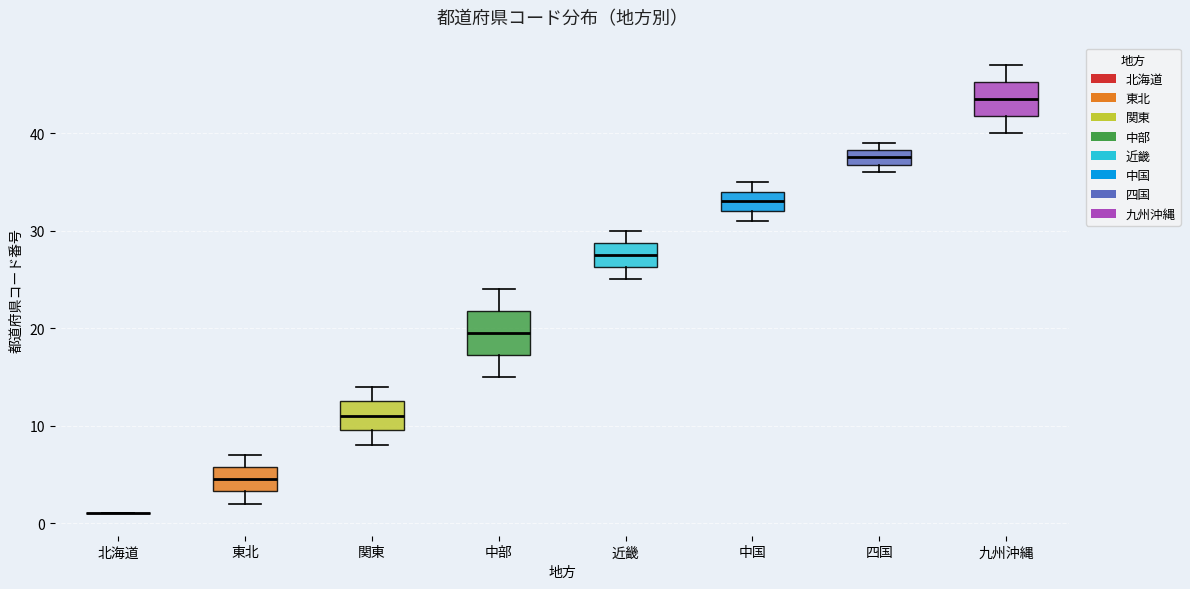

Reading left to right, transcribe this box plot: for each box, give where its median line is, the range the box spans, and where its two whiskers end, as read against the y-axis. The values are not printed on the chart, so give them approximately, as read against the axis.

北海道: box collapsed to a line at 1, whiskers 1 to 1
東北: median 5, box 3 to 6, whiskers 2 to 7
関東: median 11, box 10 to 13, whiskers 8 to 14
中部: median 20, box 17 to 22, whiskers 15 to 24
近畿: median 28, box 26 to 29, whiskers 25 to 30
中国: median 33, box 32 to 34, whiskers 31 to 35
四国: median 38 (inside the box), box 37 to 38, whiskers 36 to 39
九州沖縄: median 44, box 42 to 45, whiskers 40 to 47